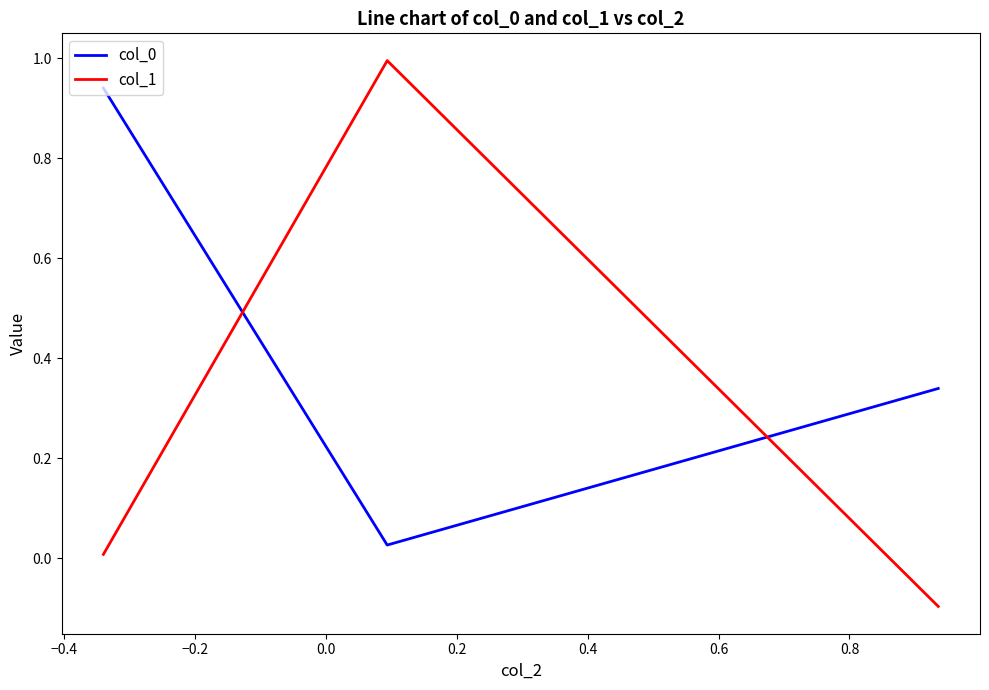

What is the difference between the maximum and minimum values in the col_1 series?

1.1